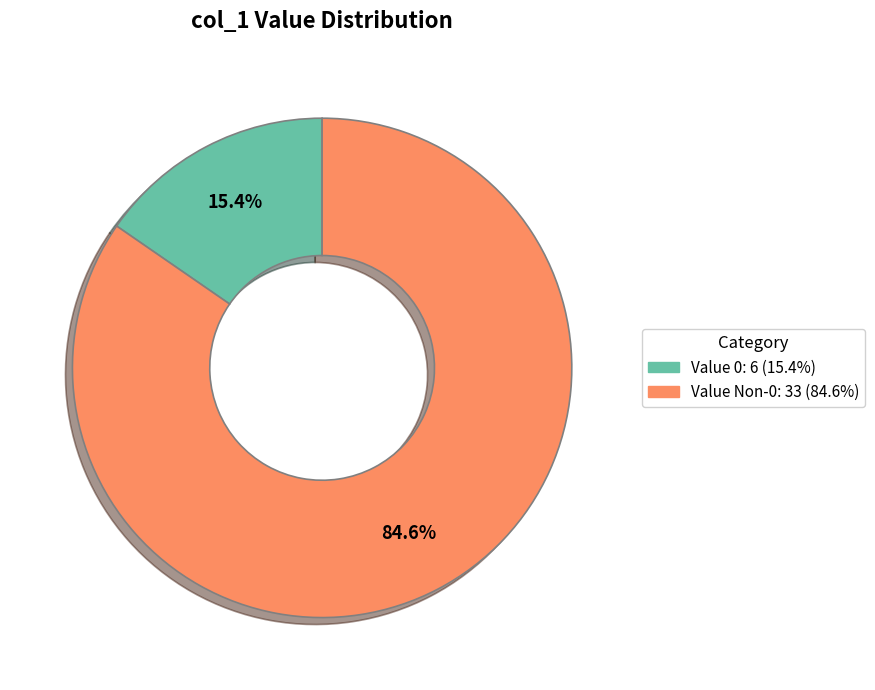

How many segments does this pie chart have?

2